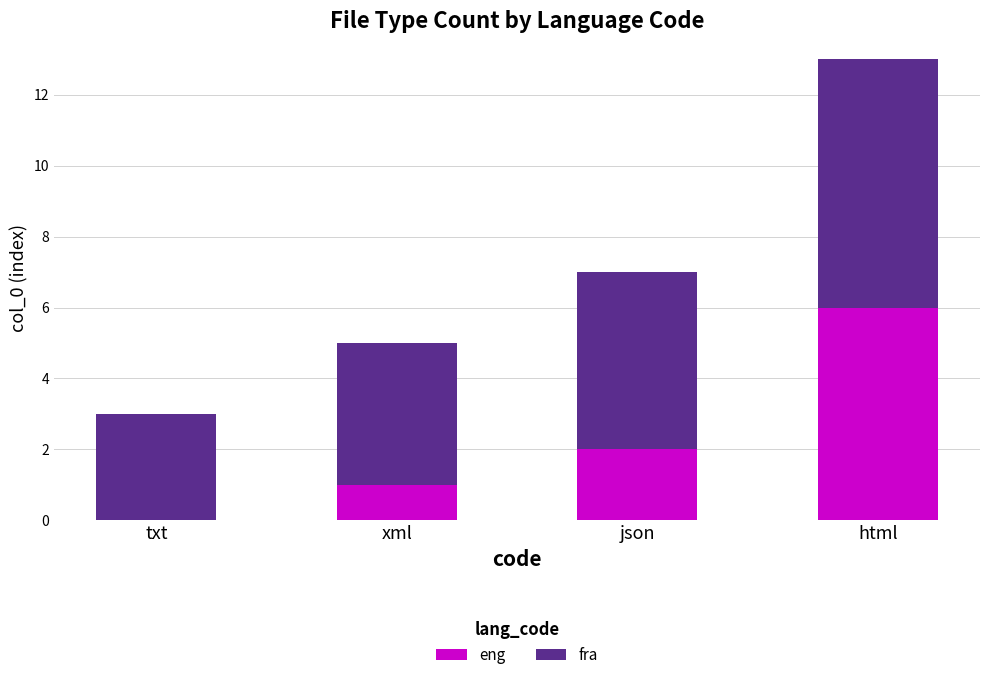

At which label is eng closest to 3?

json